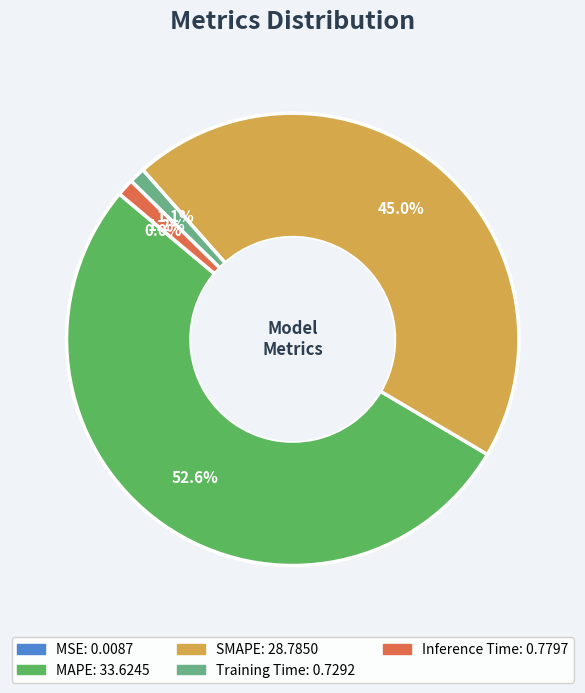

Which slice is the largest?

MAPE